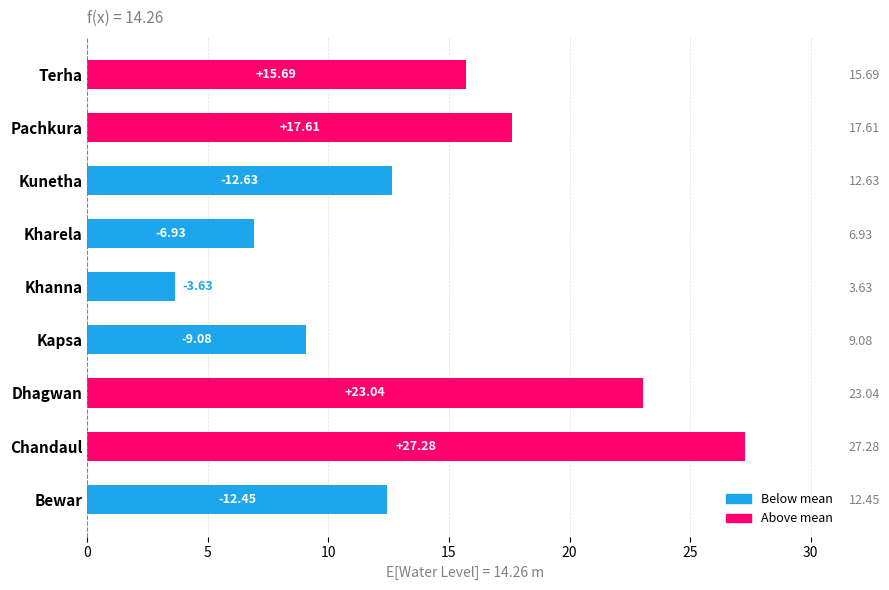

Reading left to right, what are all the values shown in this chart?

12.4	27.3	23.0	9.1	3.6	6.9	12.6	17.6	15.7